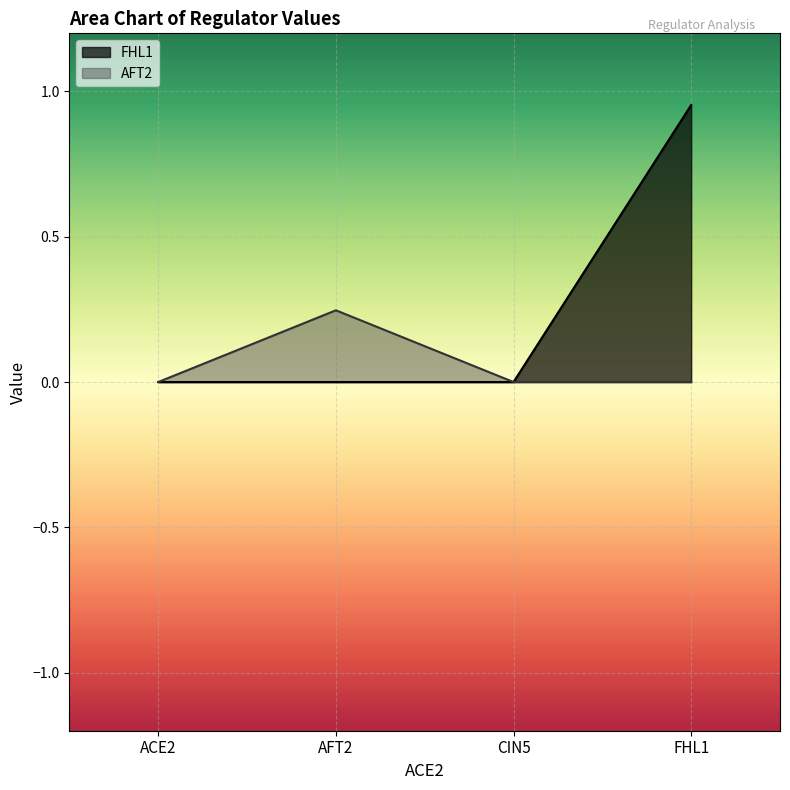

How many lines are shown in the chart?

2